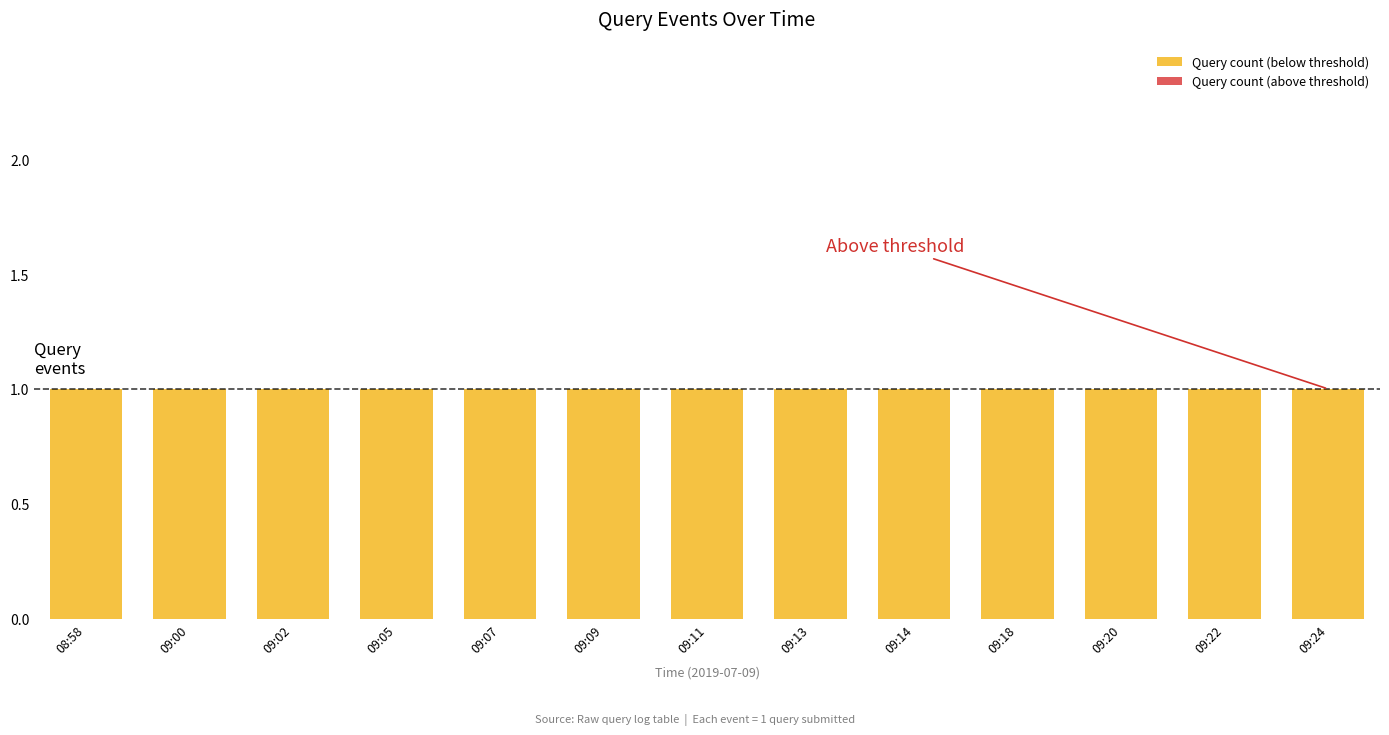

Rank the series at 08:58 from highest to lowest value.

Query count (below threshold), Query count (above threshold)